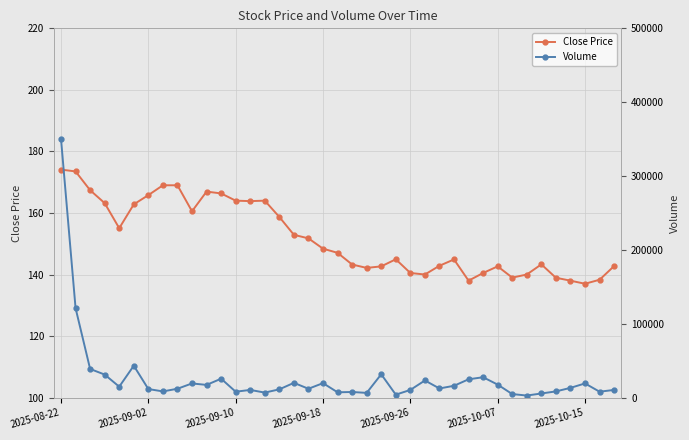

True or false: Close Price has more than 2 interior local peaks.

True